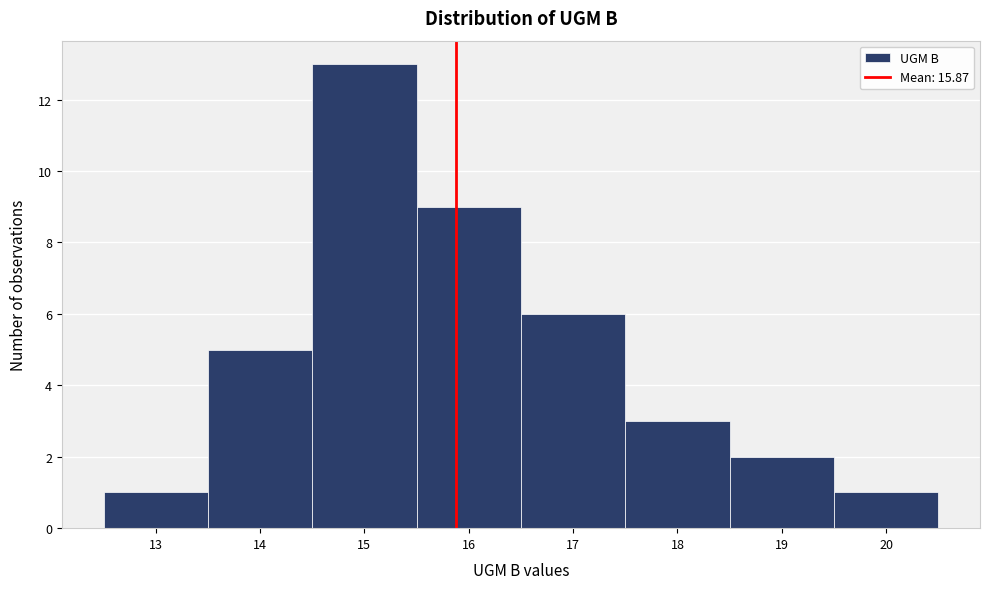

How tall is the bar that spans 13.5 to 14.5 on the x-axis? The values are not printed on the chart, so give them approximately, as read against the axis.

5